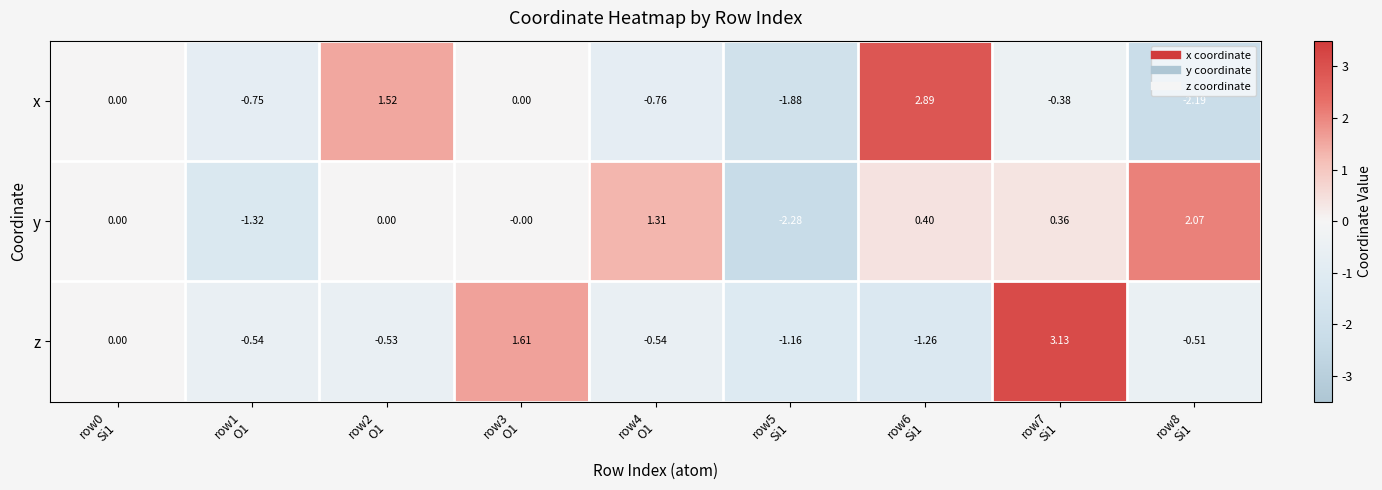

Rank the series by their maximum value, from highest to lowest.

z, x, y